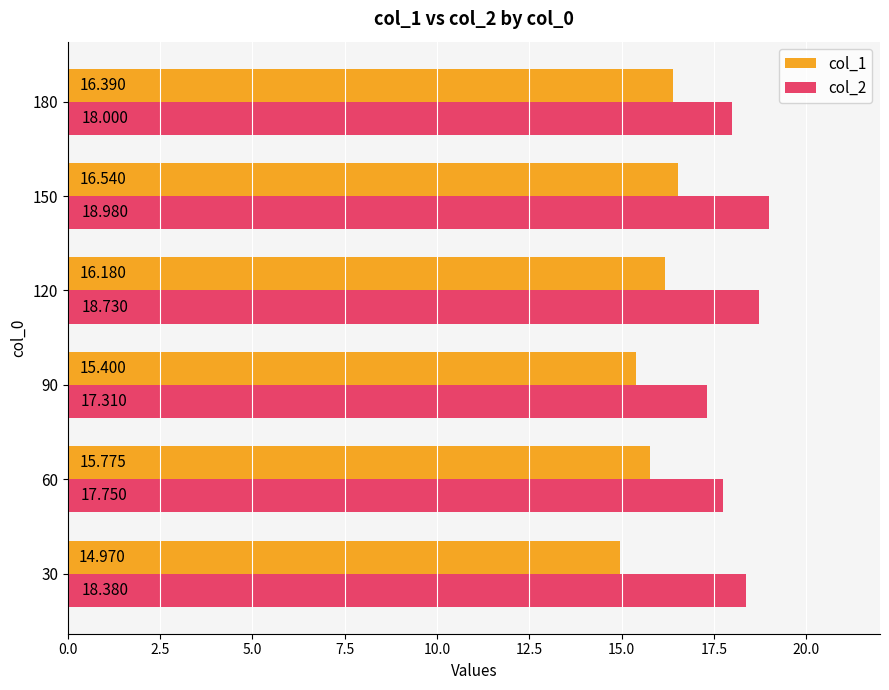

What is the sum of all col_1 values?

95.3